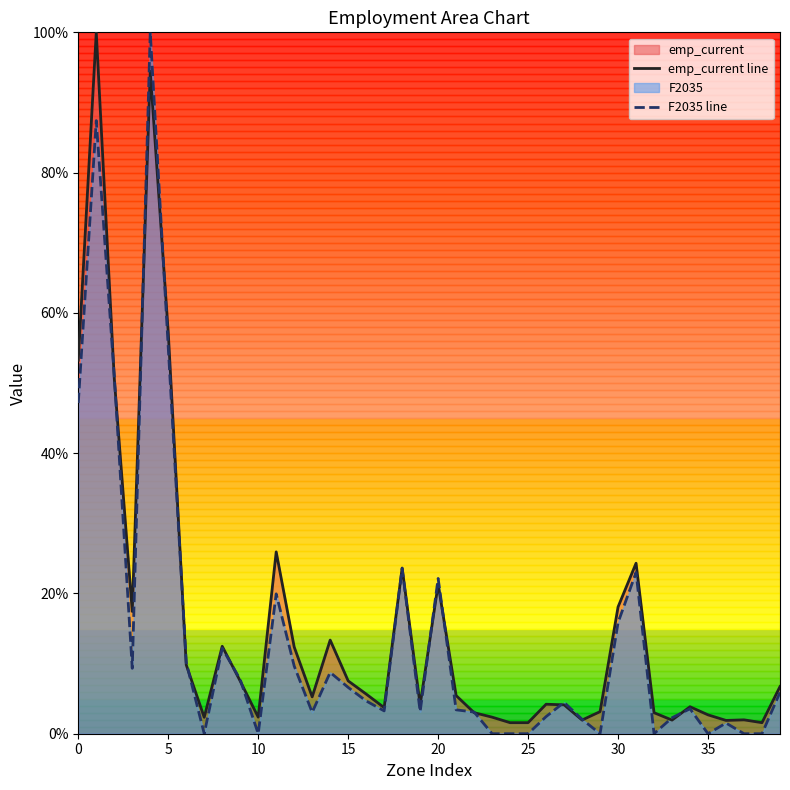

What is the spread (max minus min) of values at 5?

2.1